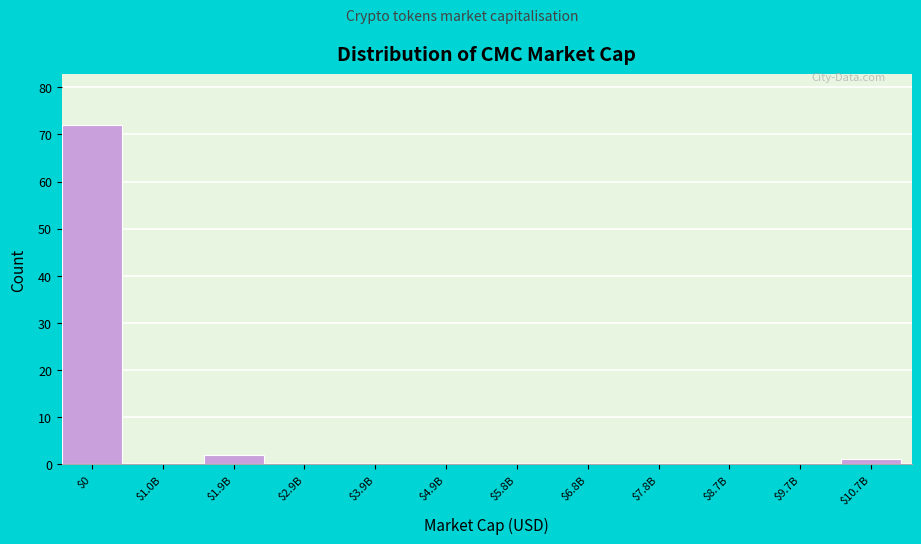

What is the sum of all values?

75